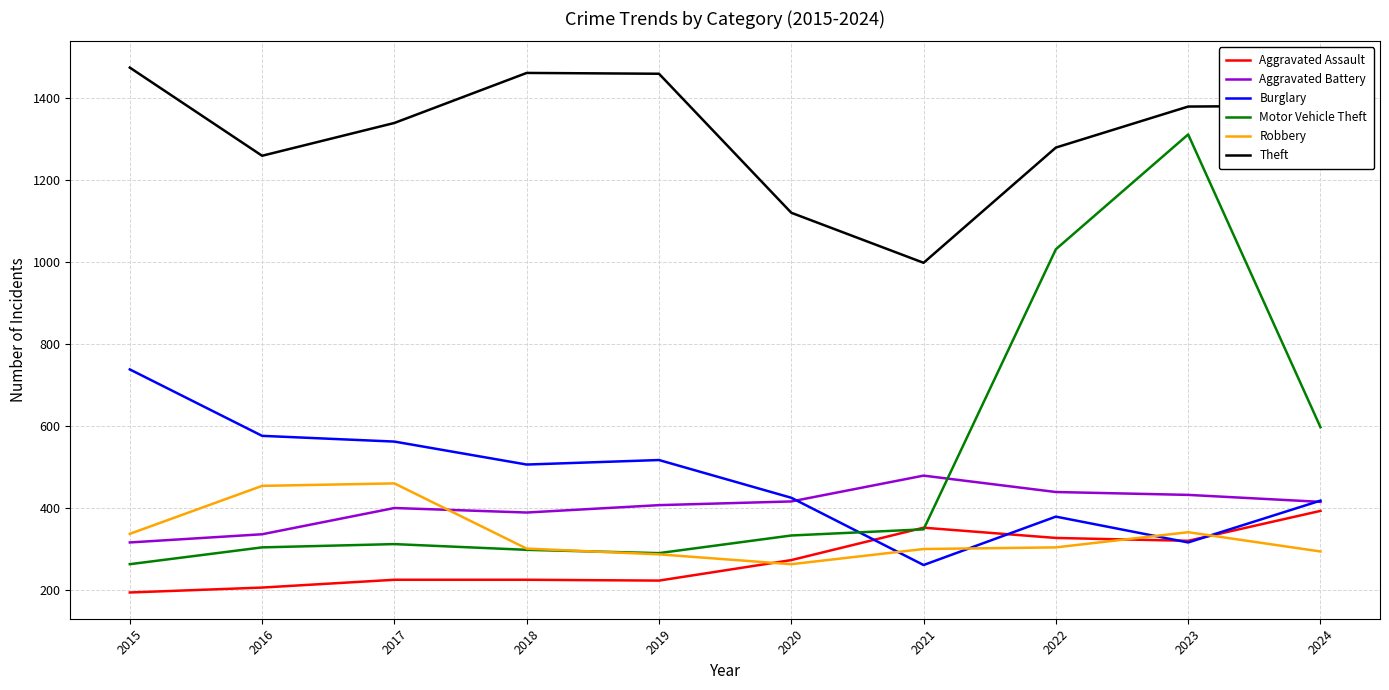

What is the difference between the highest and lowest values at 2021?

737